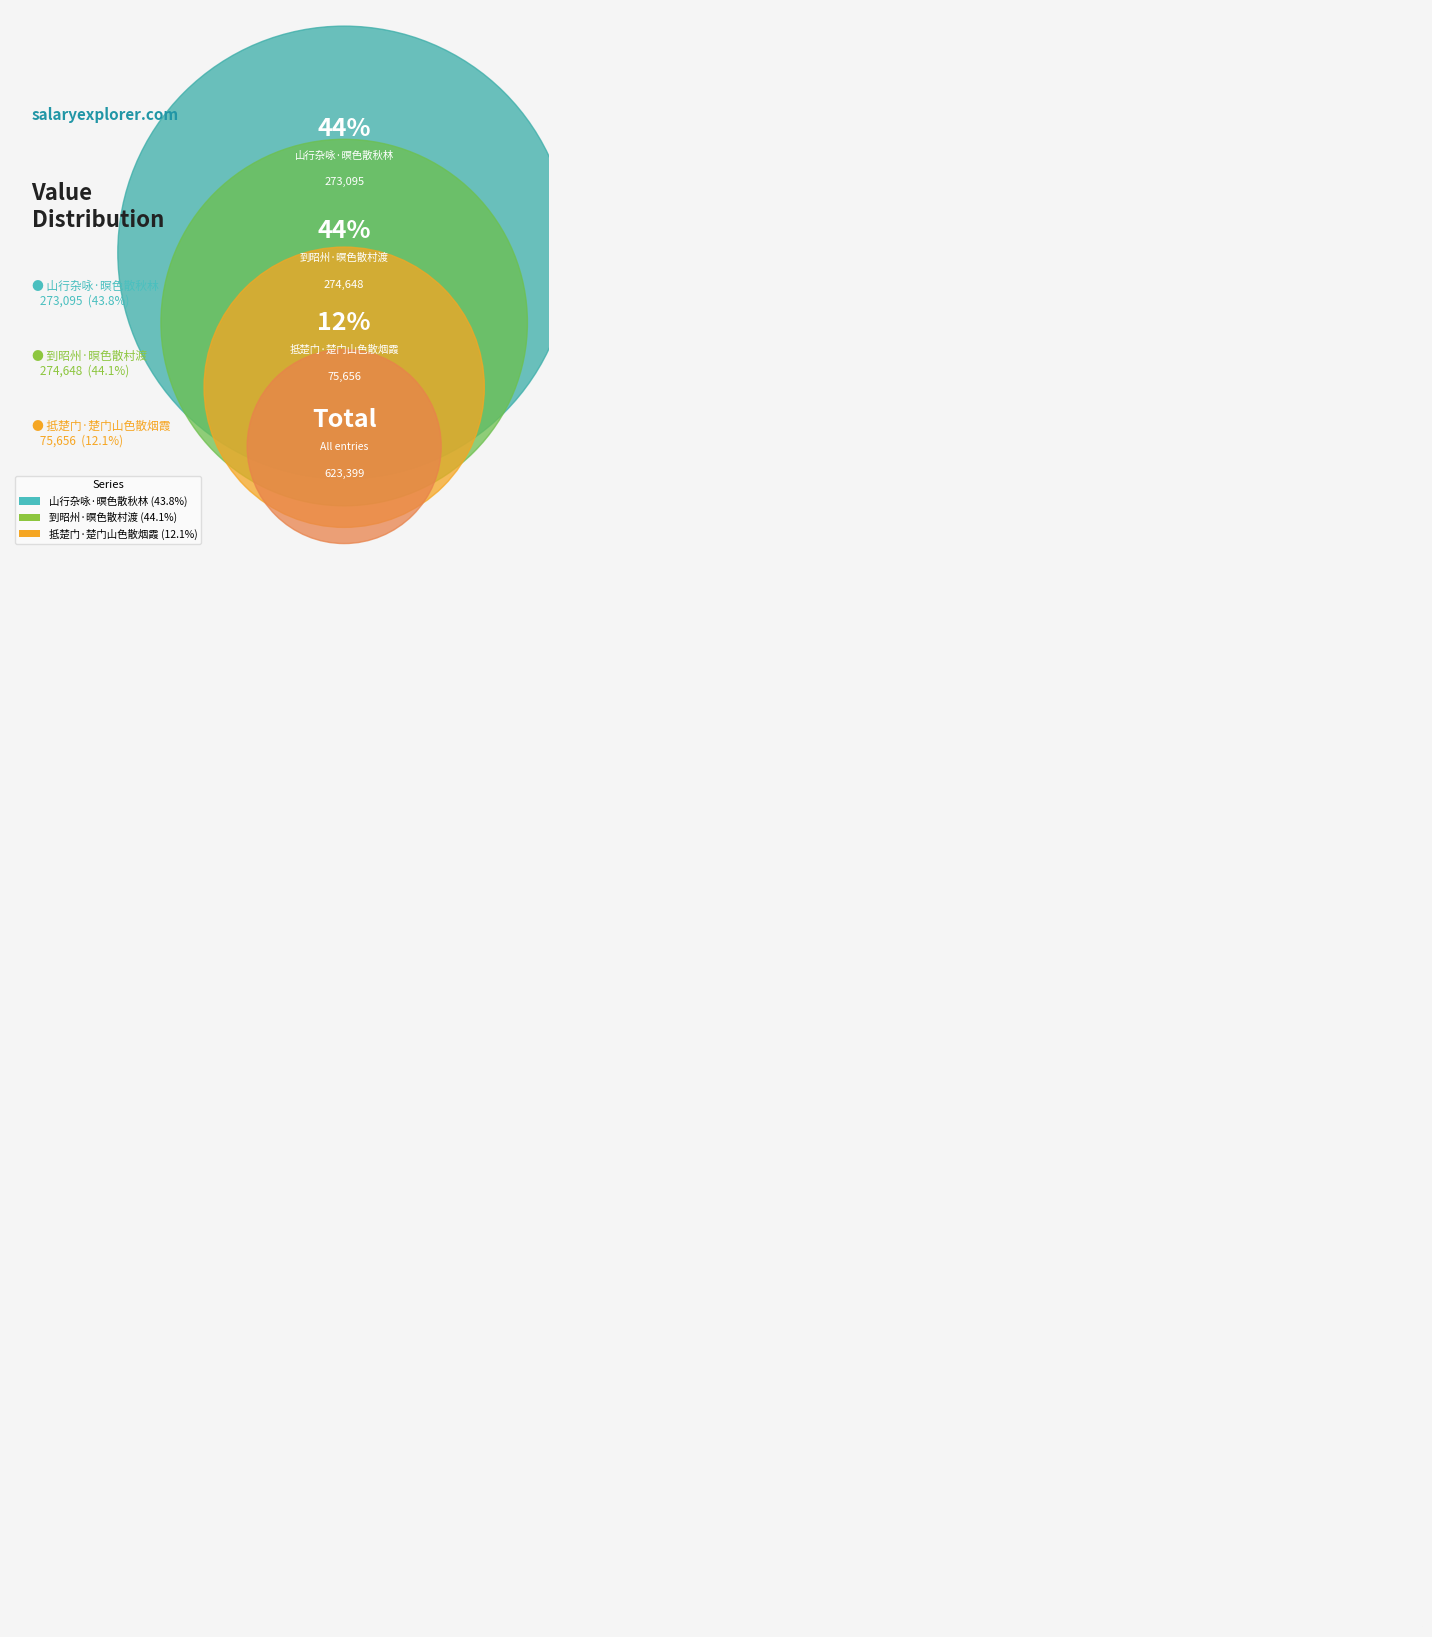

True or false: 山行杂咏·暝色散秋林 accounts for 44% of the total.

True